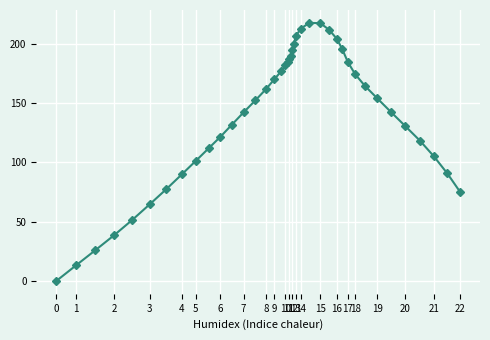

What is the value of the 6th point from the left?

64.6